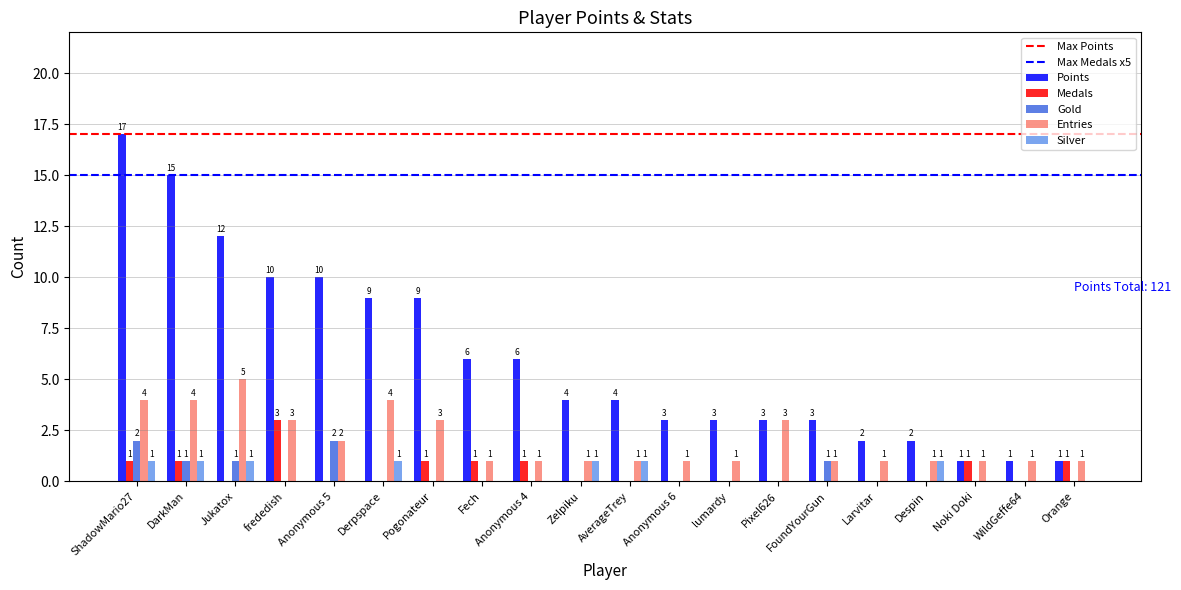

What is the sum of all Points values?

121